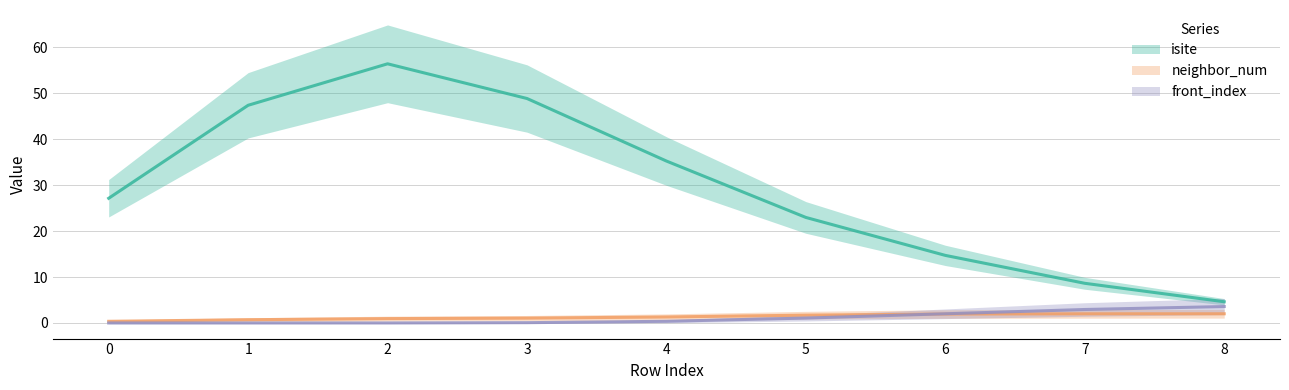

Between 4 and 8, which is larger?

4